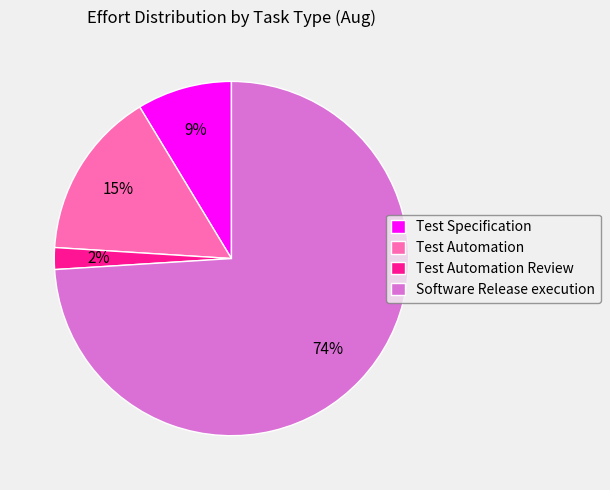

What percentage is the Test Specification slice, to the nearest percent?

9%